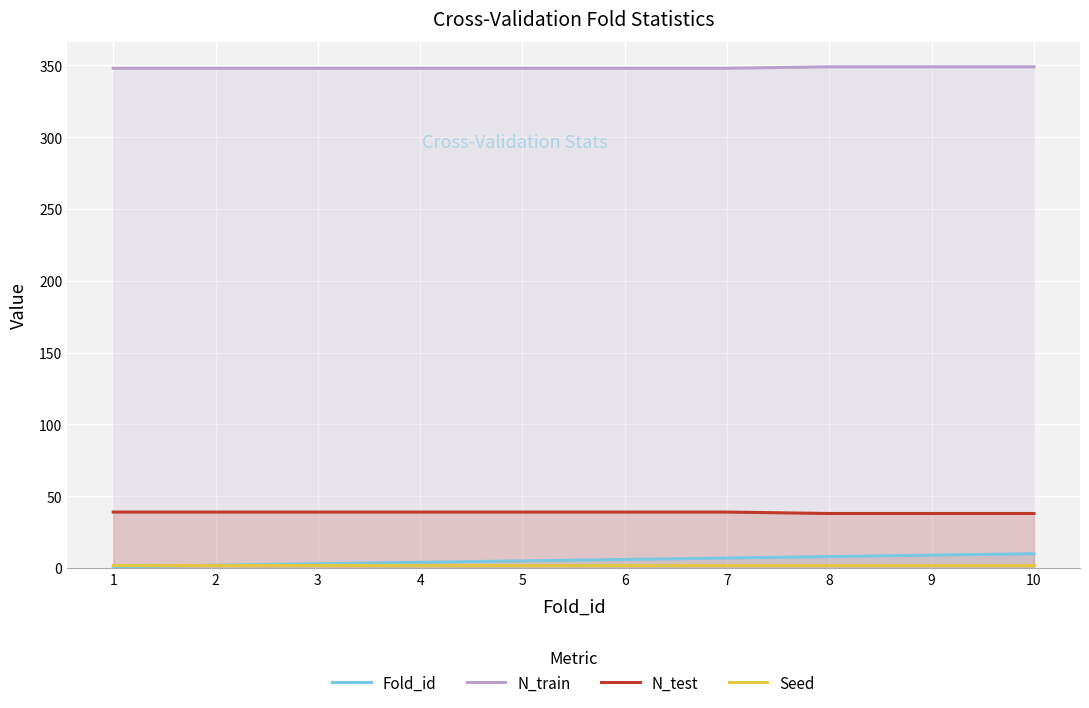

The Seed series shows 1 at 5. True or false?

False